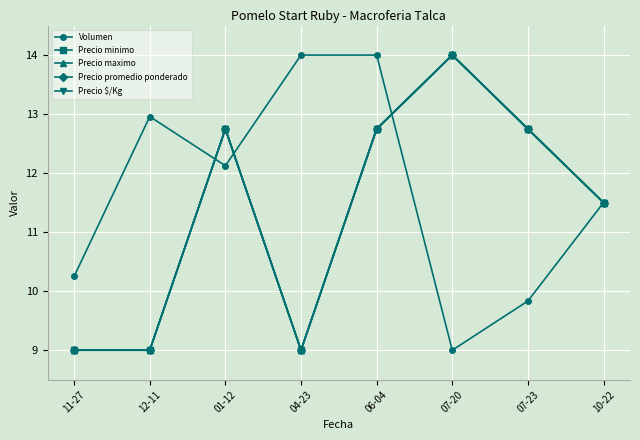

How many lines are shown in the chart?

5